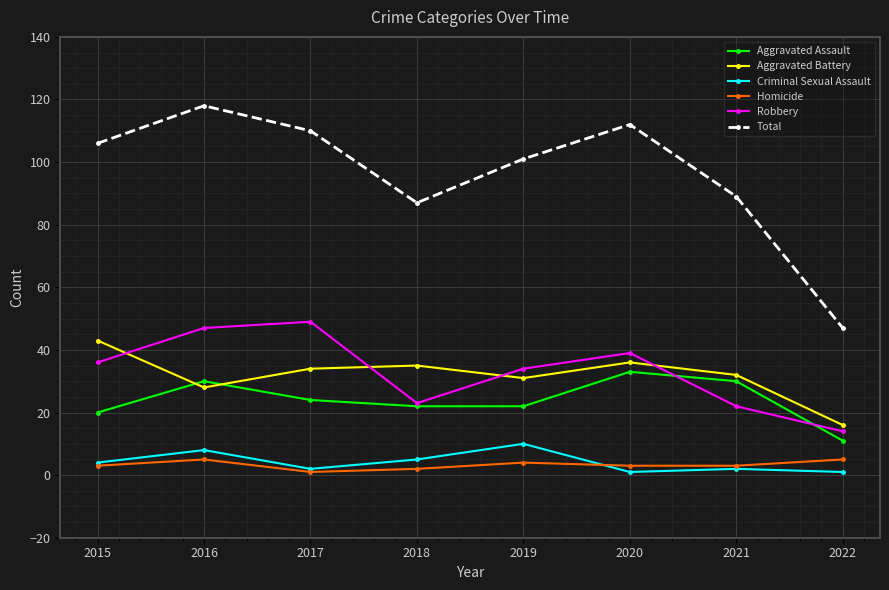

What is the smallest value displayed?

1